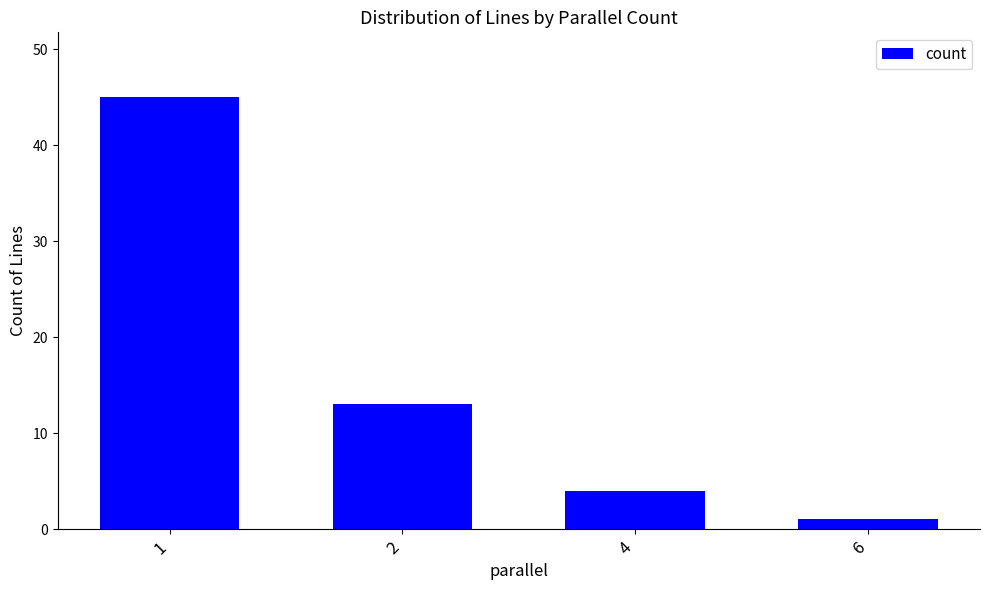

What is the sum of all values?

63